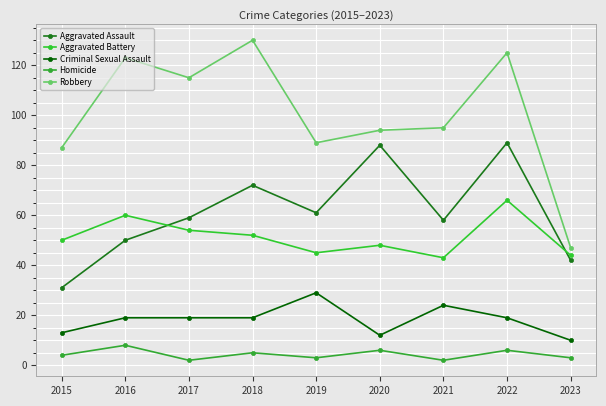

What is the difference between the second highest and minimum values in the Robbery series?

78